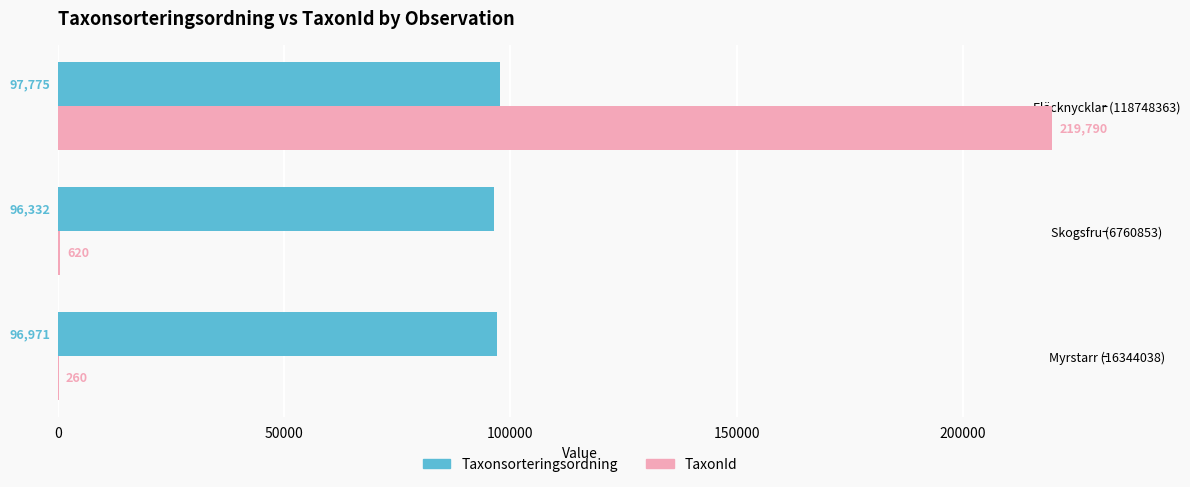

True or false: TaxonId has a value of 310661 at Fläcknycklar (118748363).

False